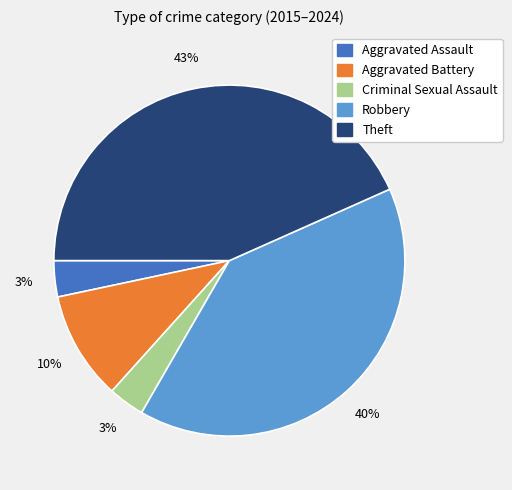

Does Aggravated Battery account for over 50% of the chart?

No